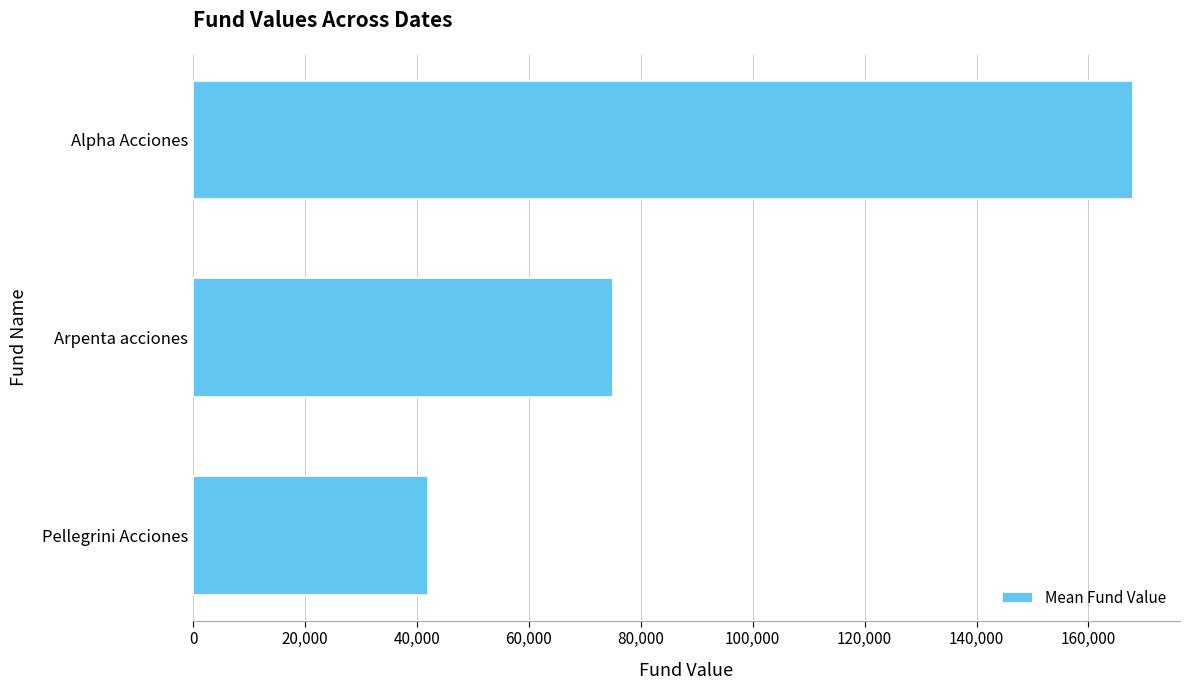

The value at Arpenta acciones is 41241.5. True or false?

False